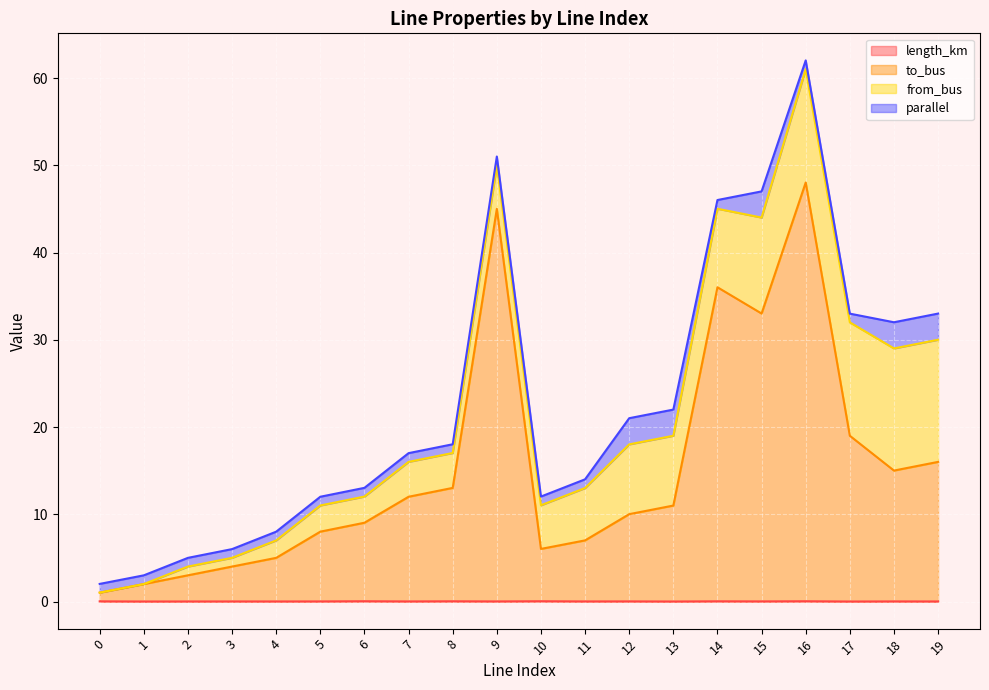

At how many categories does at least one series exceed 42?

2